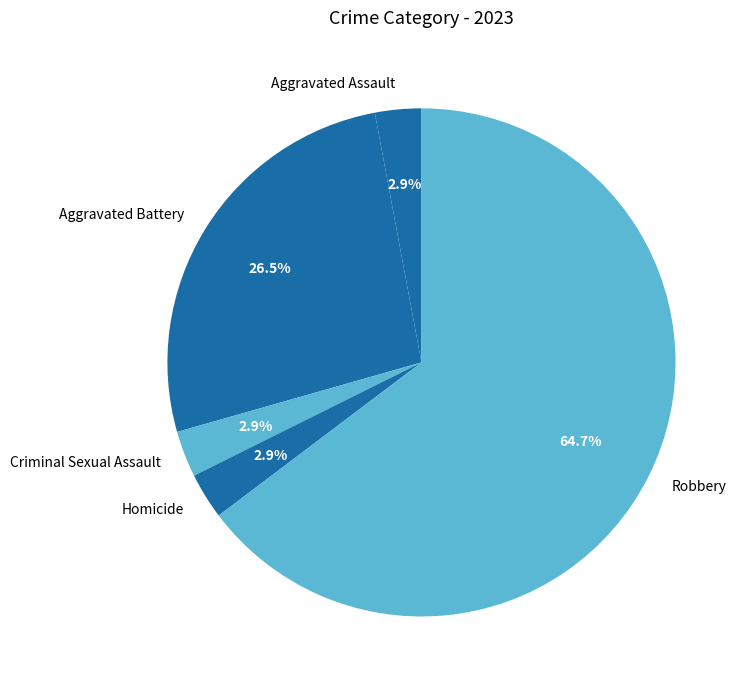

What is the largest slice in the pie chart?

Robbery